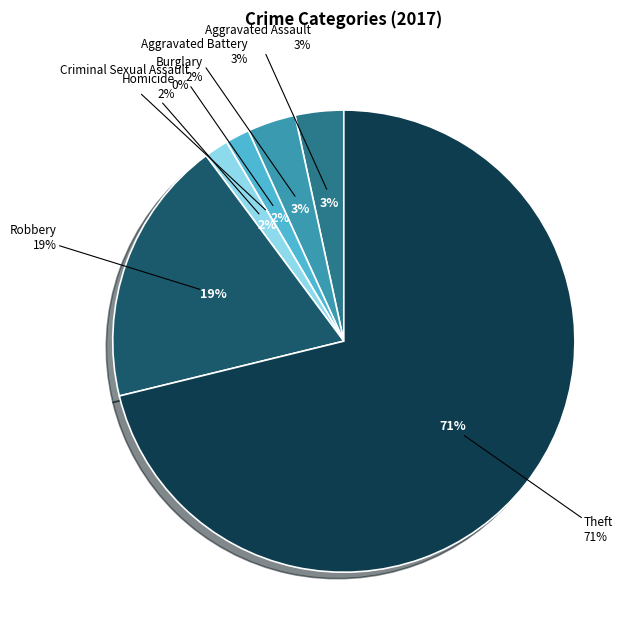

To the nearest percent, what portion does Aggravated Battery represent?

3%